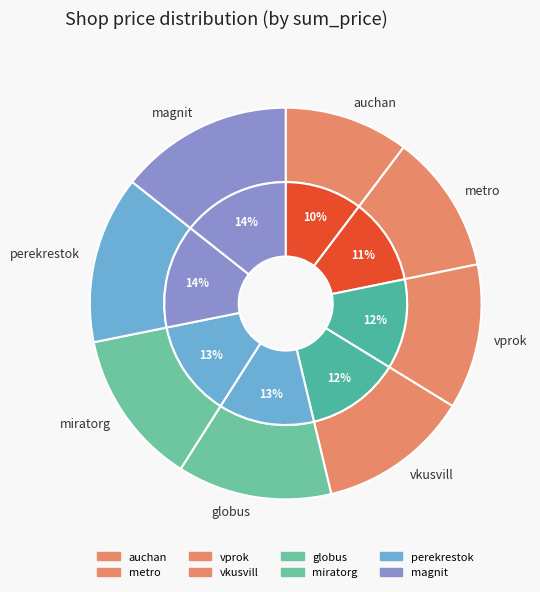

Which slice is the largest?

magnit